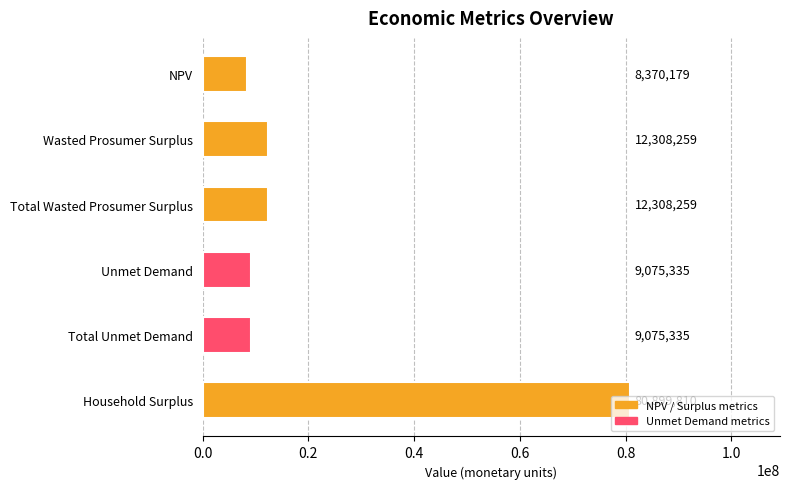

How many data points are above 12308259?

3